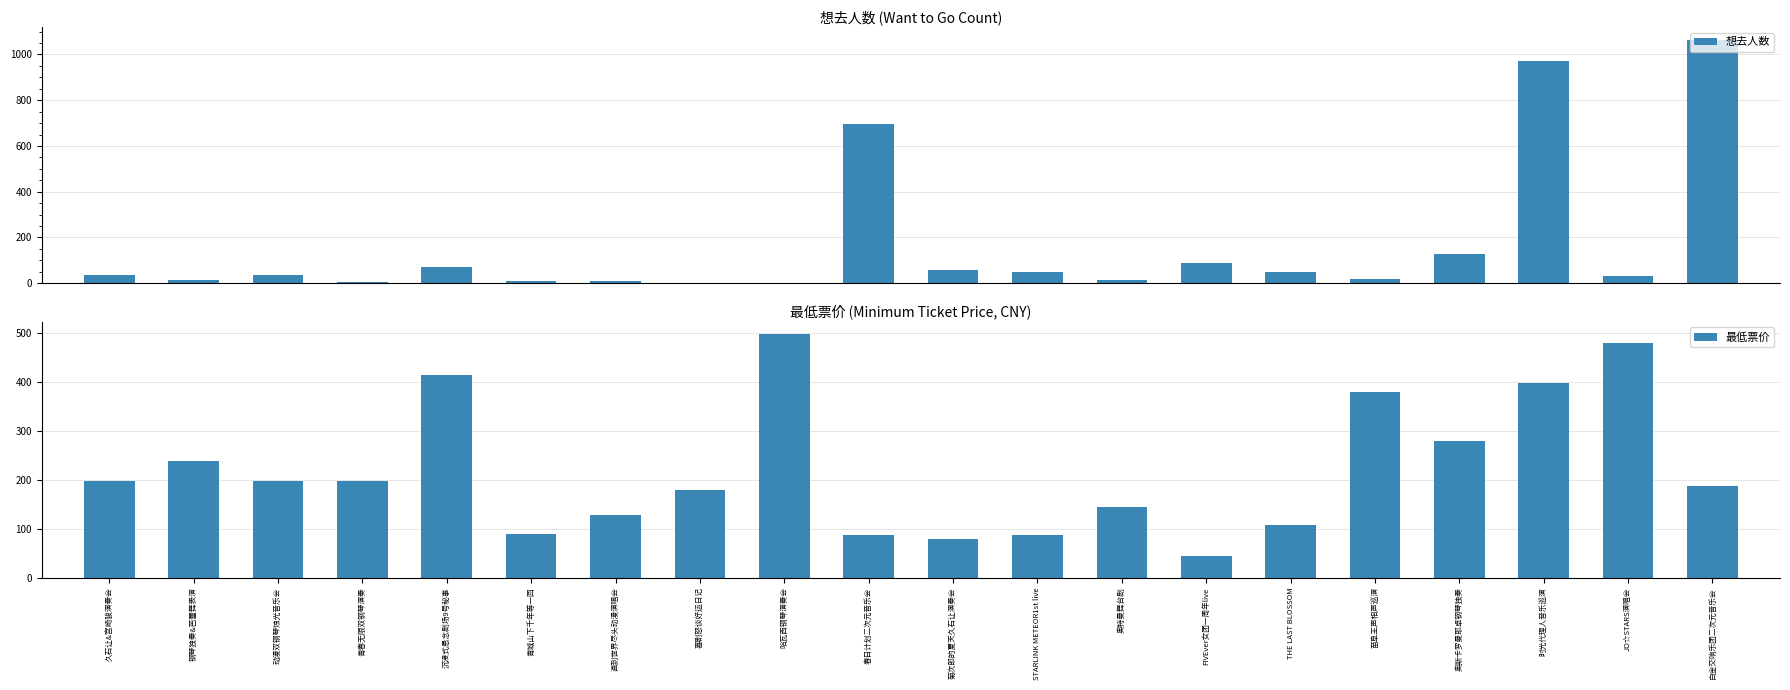

Is it true that 最低票价 equals 88 at 春日计划二次元音乐会?

True